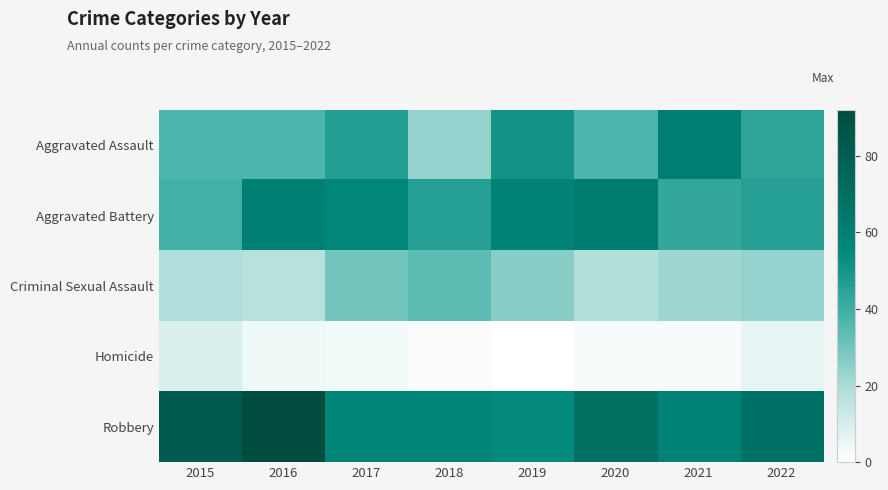

Reading left to right, transcribe all the data shown in this chart.

Aggravated Assault: 2015=37	2016=37	2017=47	2018=24	2019=51	2020=37	2021=61	2022=44
Aggravated Battery: 2015=39	2016=60	2017=56	2018=46	2019=58	2020=62	2021=43	2022=46
Criminal Sexual Assault: 2015=19	2016=17	2017=30	2018=34	2019=26	2020=18	2021=22	2022=24
Homicide: 2015=9	2016=4	2017=3	2018=1	2019=0	2020=2	2021=2	2022=6
Robbery: 2015=82	2016=92	2017=57	2018=57	2019=54	2020=69	2021=58	2022=68